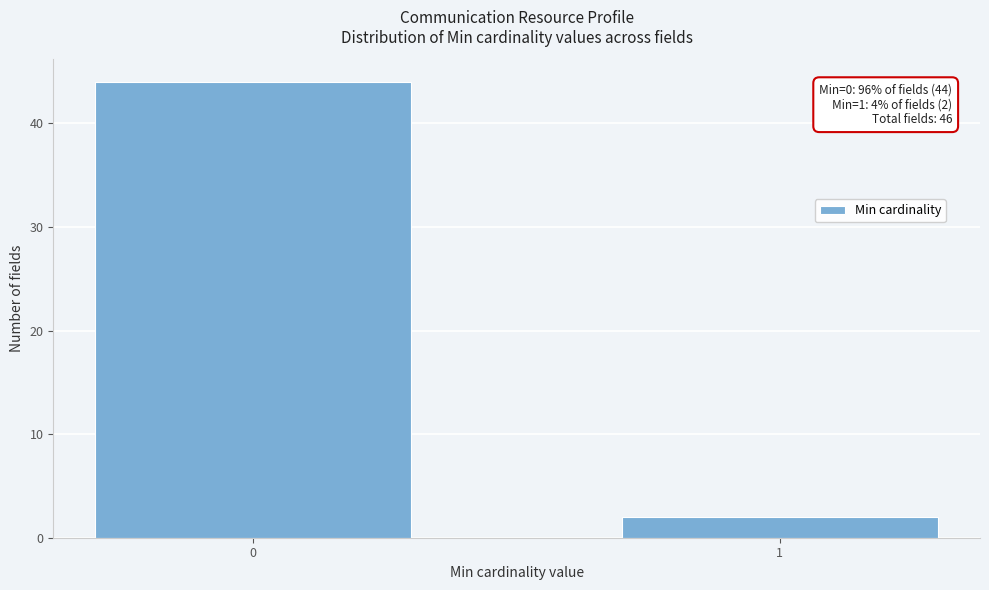

Reading right to left, list all the values displayed in this chart.

2	44